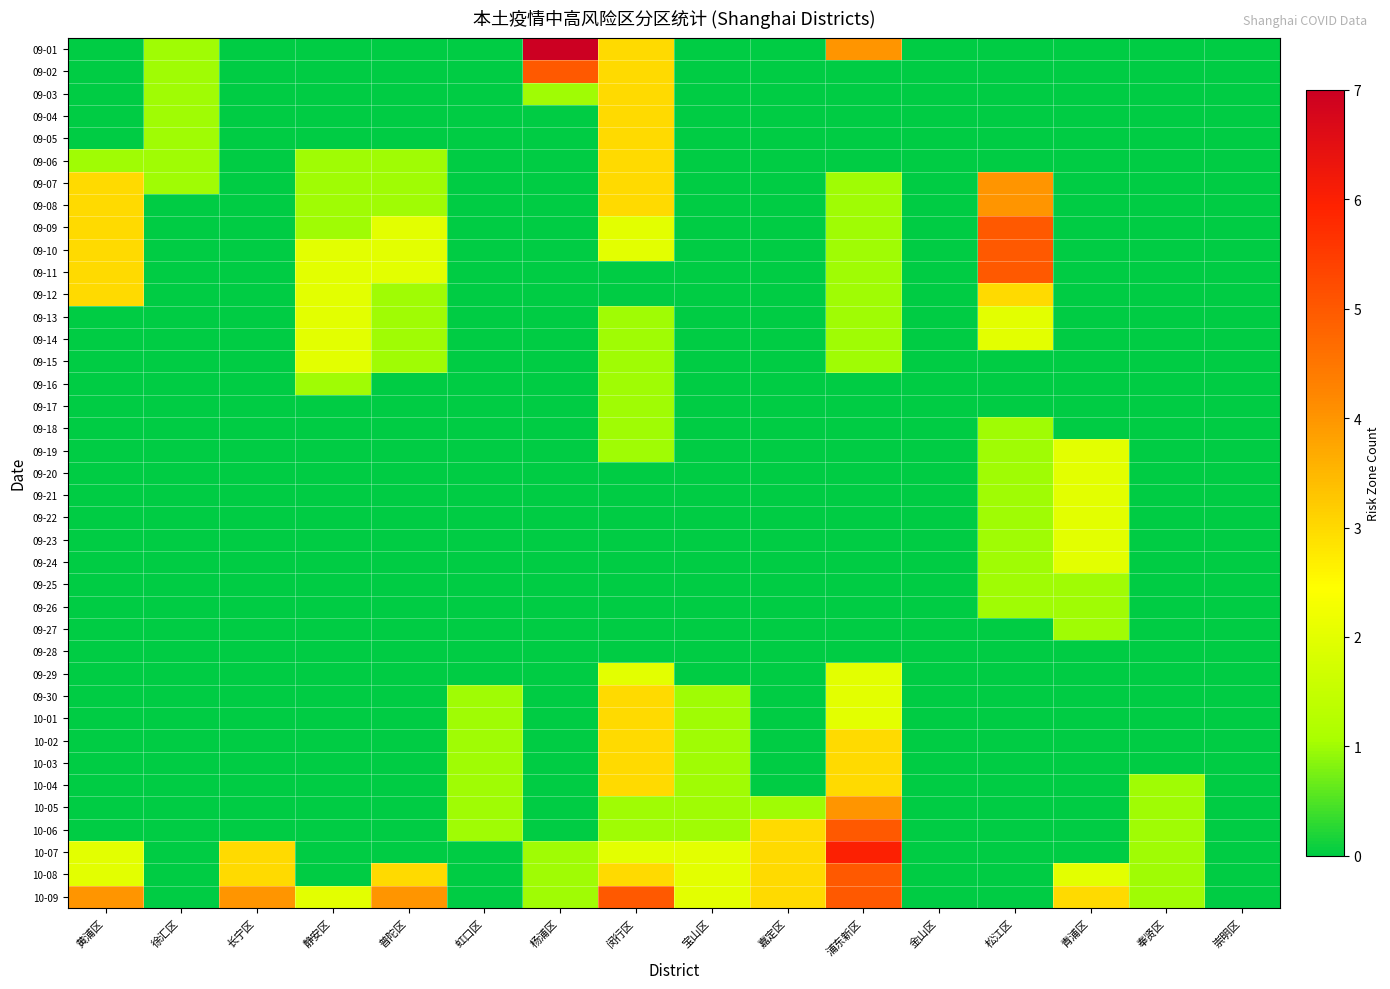

What is the difference between the highest and lowest values at 宝山区?

2